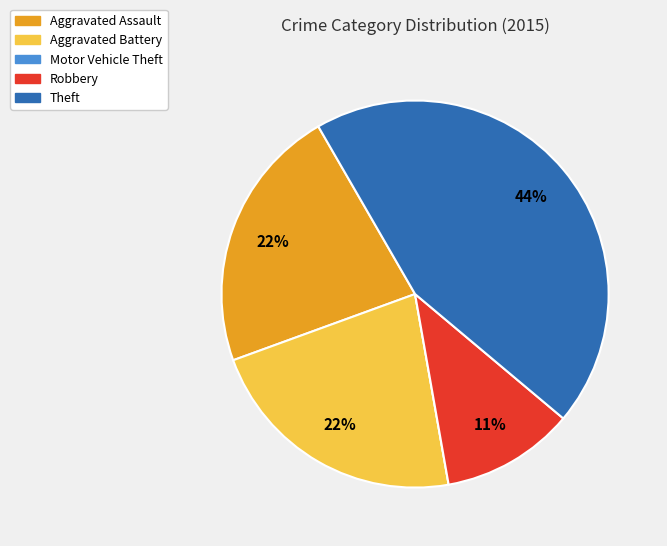

To the nearest percent, what is the difference between the largest and smallest slice percentages?

44%